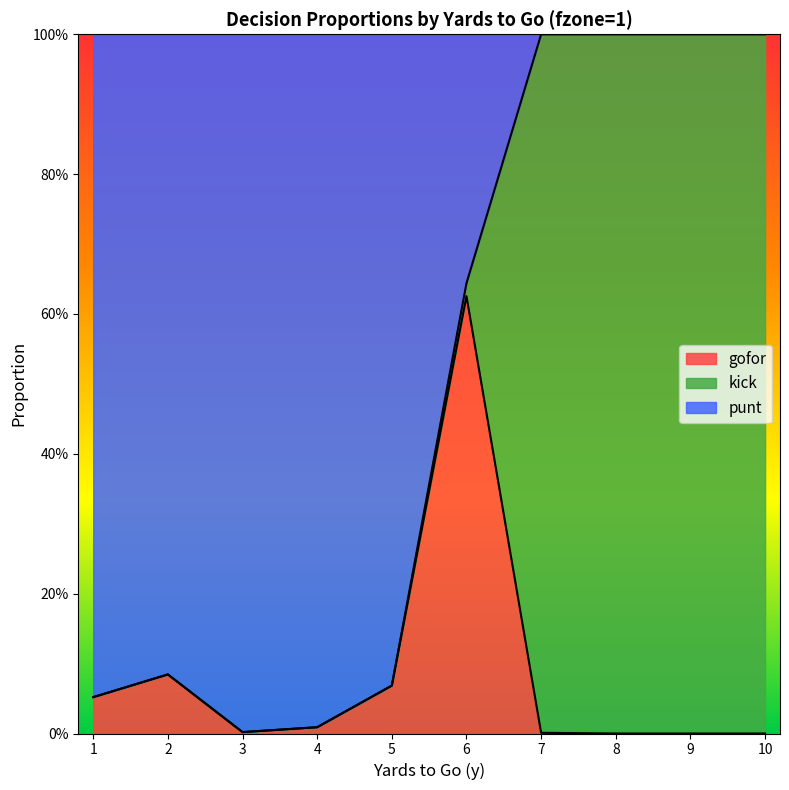

What is the value of the gofor point at the 6th from the left?

0.6